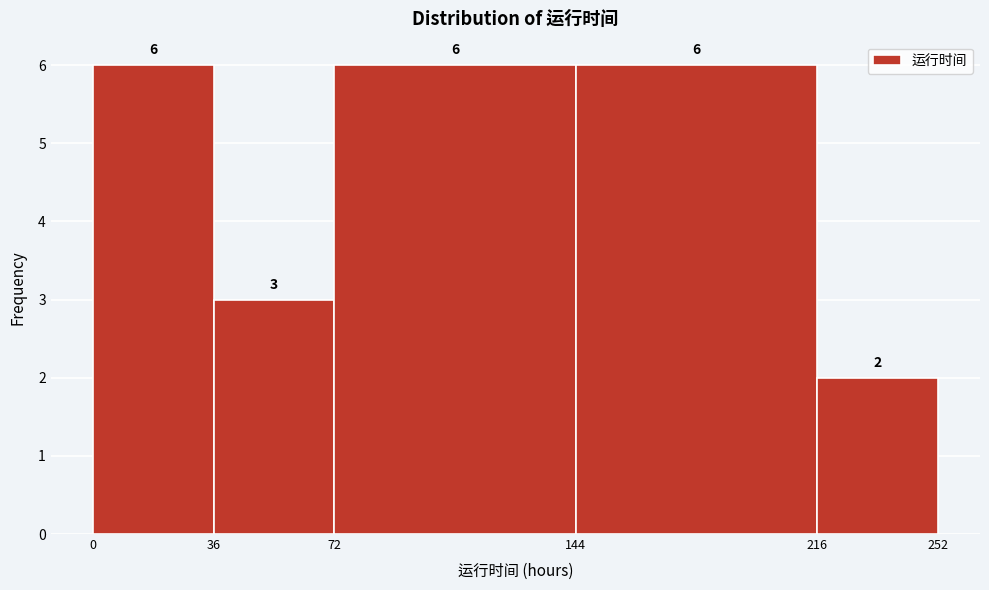

What is the height of the bar covering 216 to 252 on the x-axis?

2